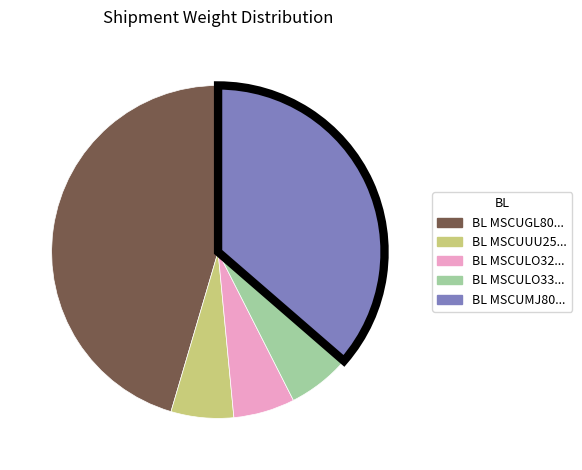

Is there a majority slice in this chart?

No